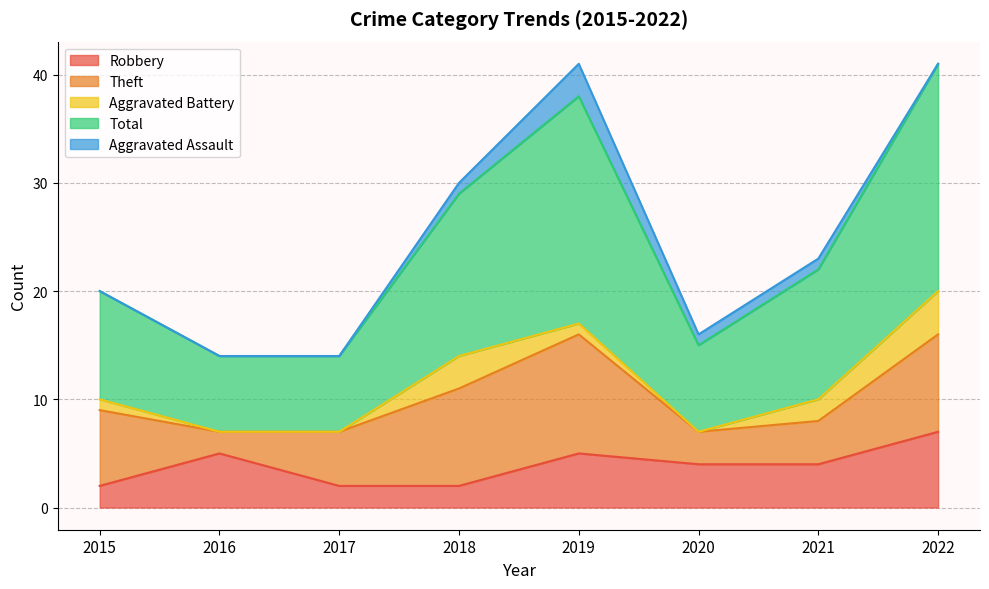

True or false: Theft and Aggravated Battery cross at least once.

False